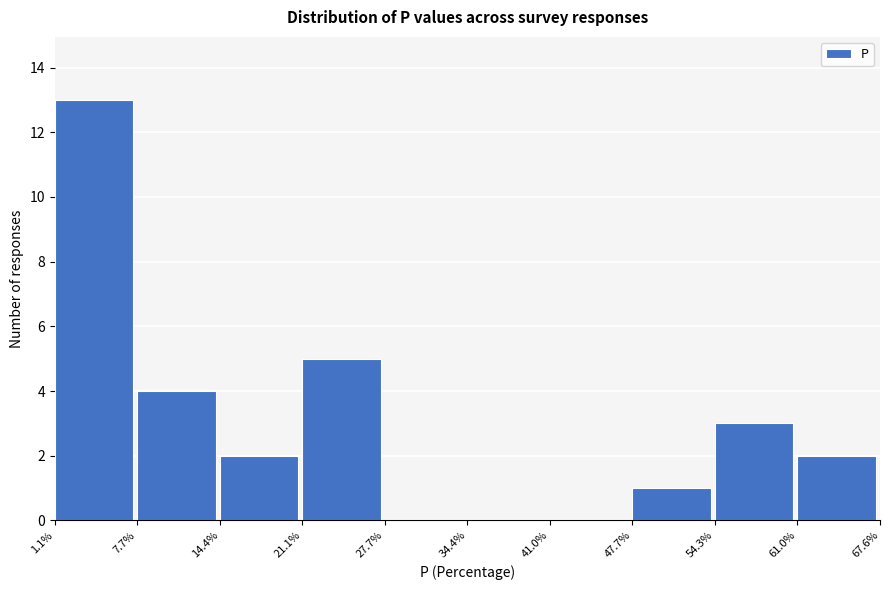

Reading left to right, list every bar in this chart as the range it spans on the x-axis followed by its height. The values are not printed on the chart, so give them approximately, as read against the axis.

1.1% to 7.7%: 13
7.7% to 14.4%: 4
14.4% to 21.1%: 2
21.1% to 27.7%: 5
27.7% to 34.4%: 0
34.4% to 41.0%: 0
41.0% to 47.7%: 0
47.7% to 54.3%: 1
54.3% to 61.0%: 3
61.0% to 67.6%: 2